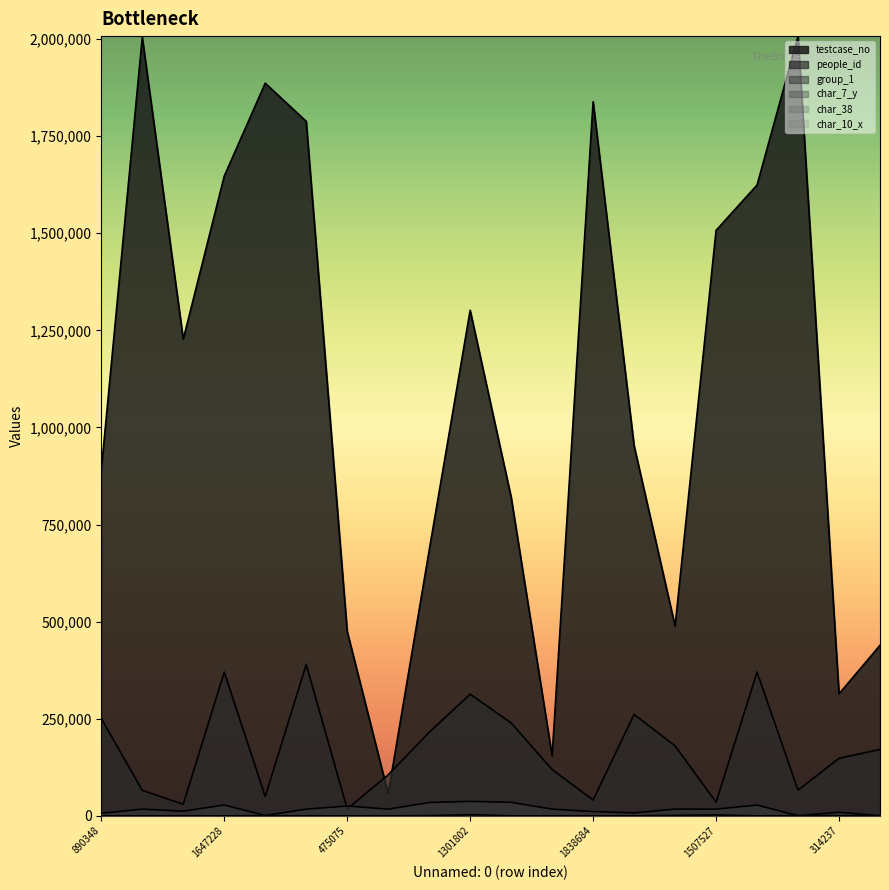

What is the label of the 19th point from the right?

2004632